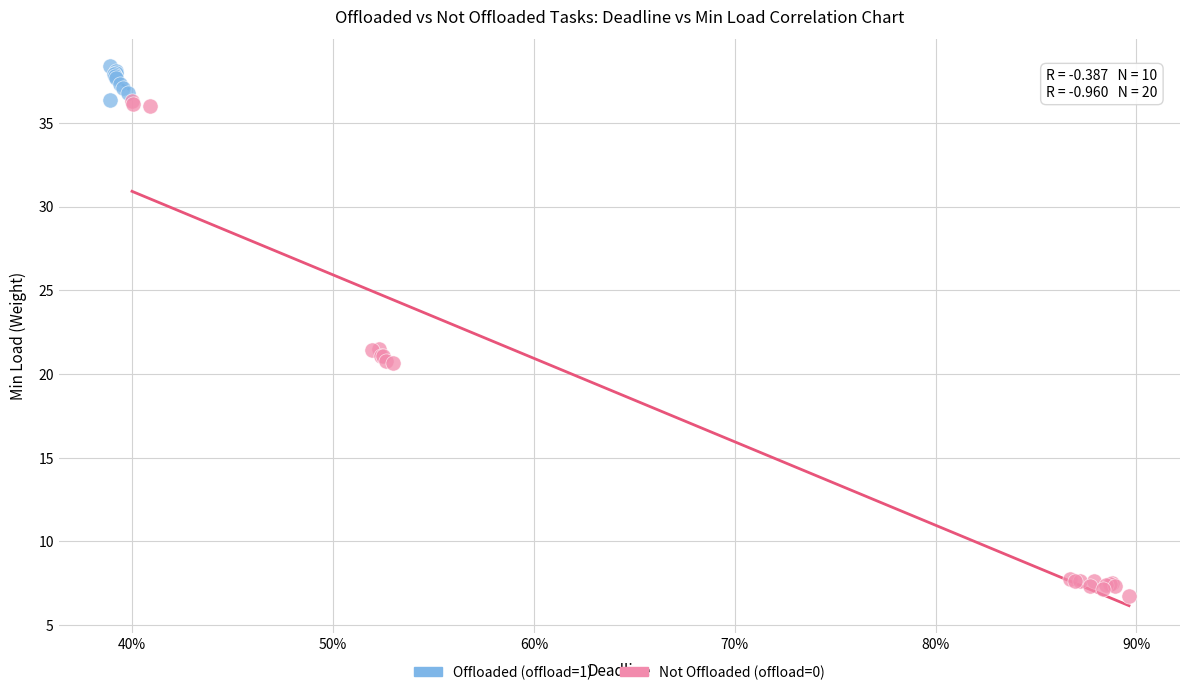

Which series reaches the maximum Y coordinate?

Offloaded (offload=1)